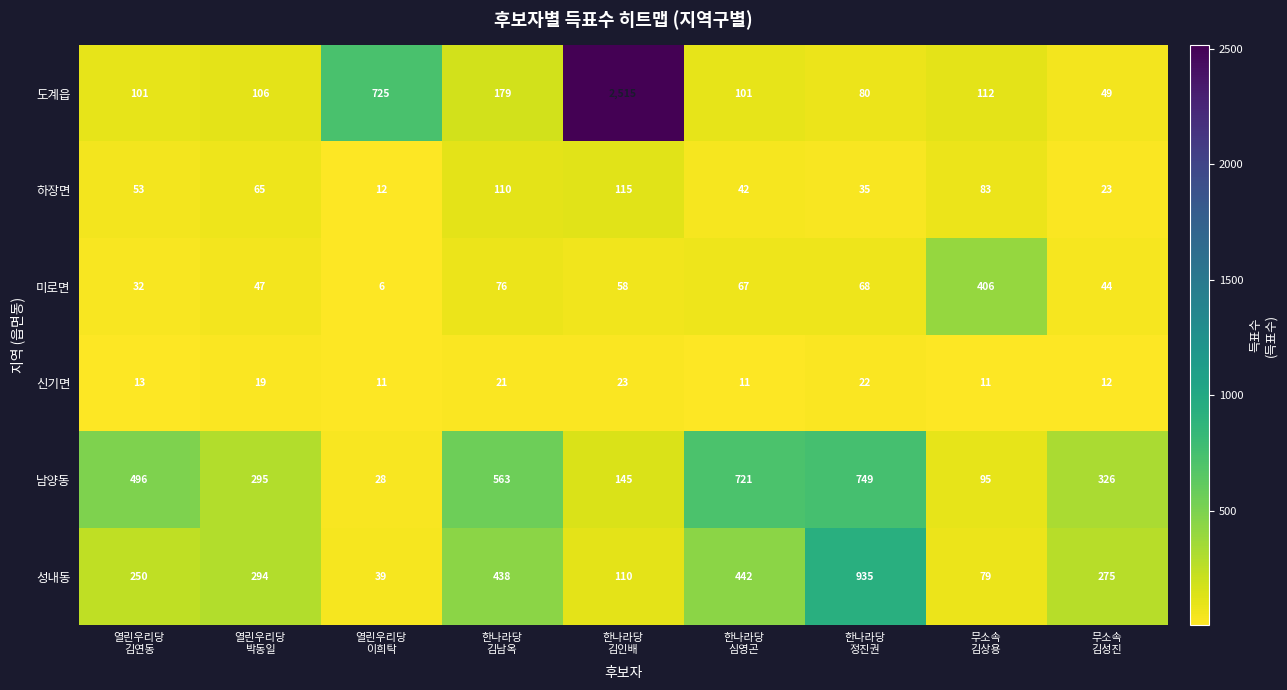

Which series has the largest total across all categories?

도계읍